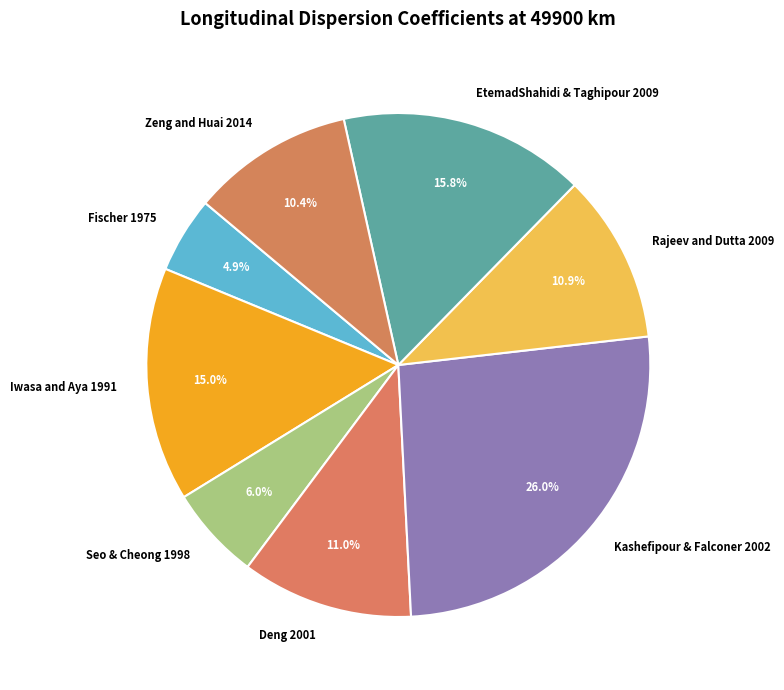

How many segments does this pie chart have?

8